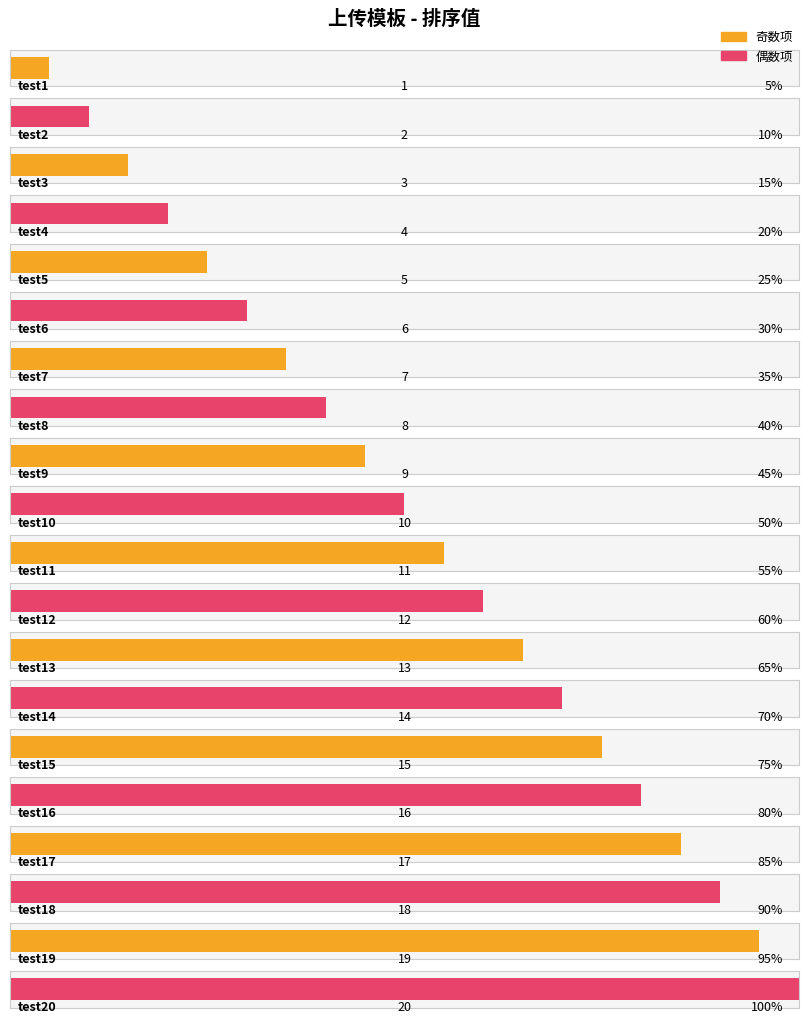

What is the difference between the maximum and second lowest values?

18